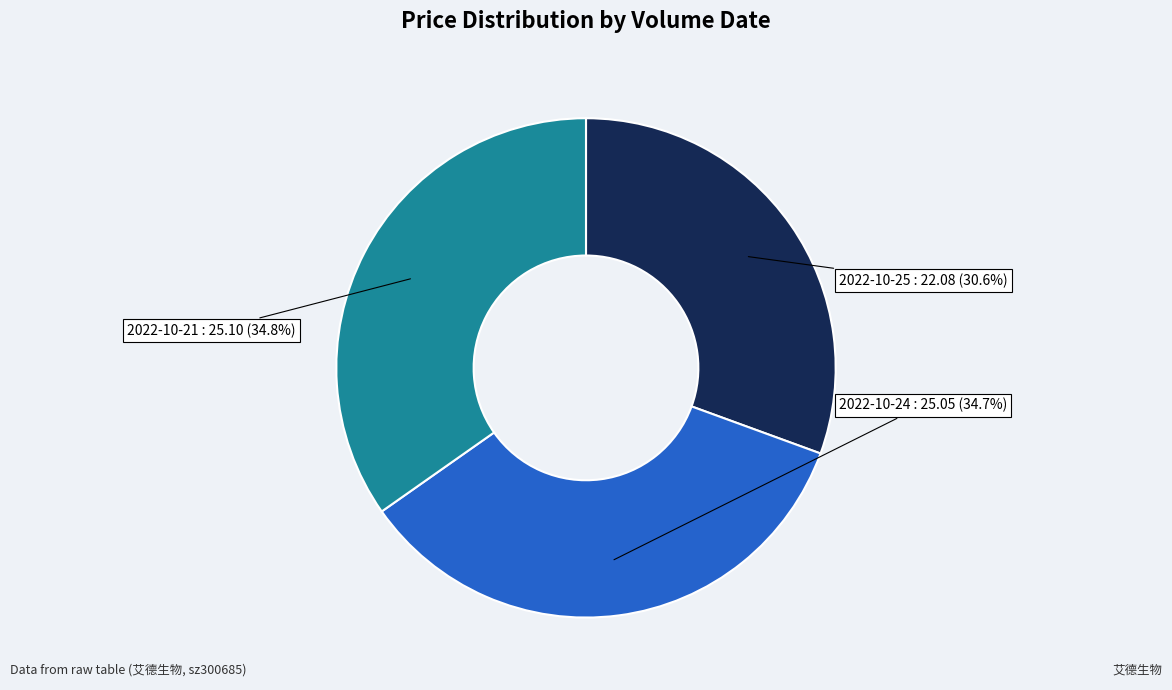

Is 2022-10-21 the majority of the pie?

No